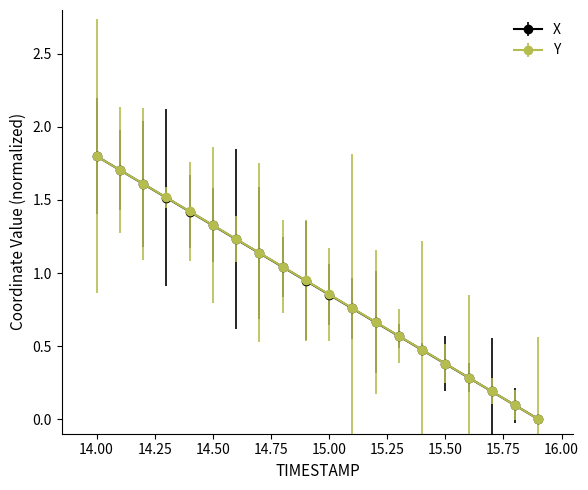

True or false: X has more than 2 interior local peaks.

False